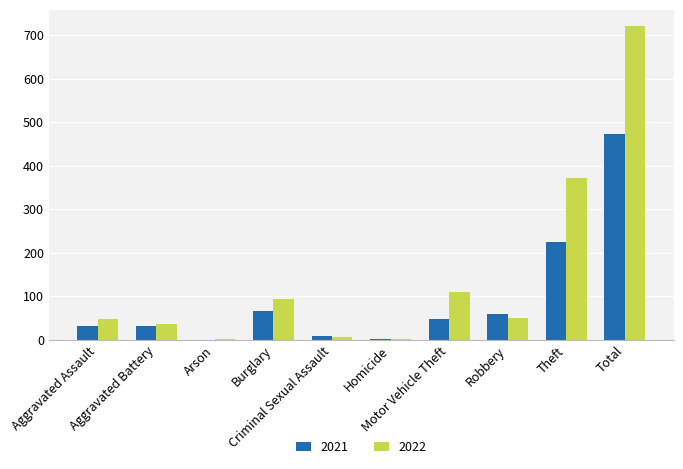

At which category is the sum across all series the highest?

Total